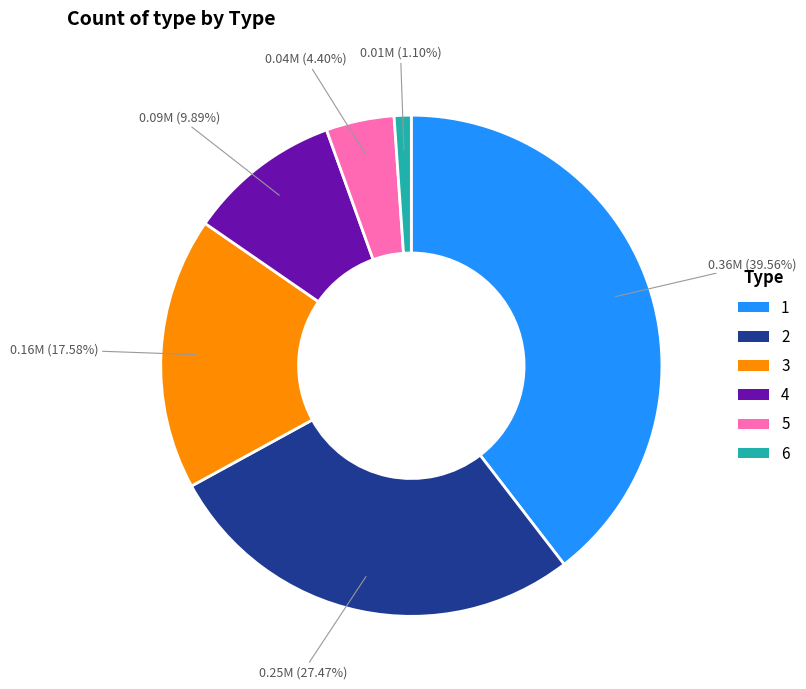

Which has a higher value, 4 or 5?

4